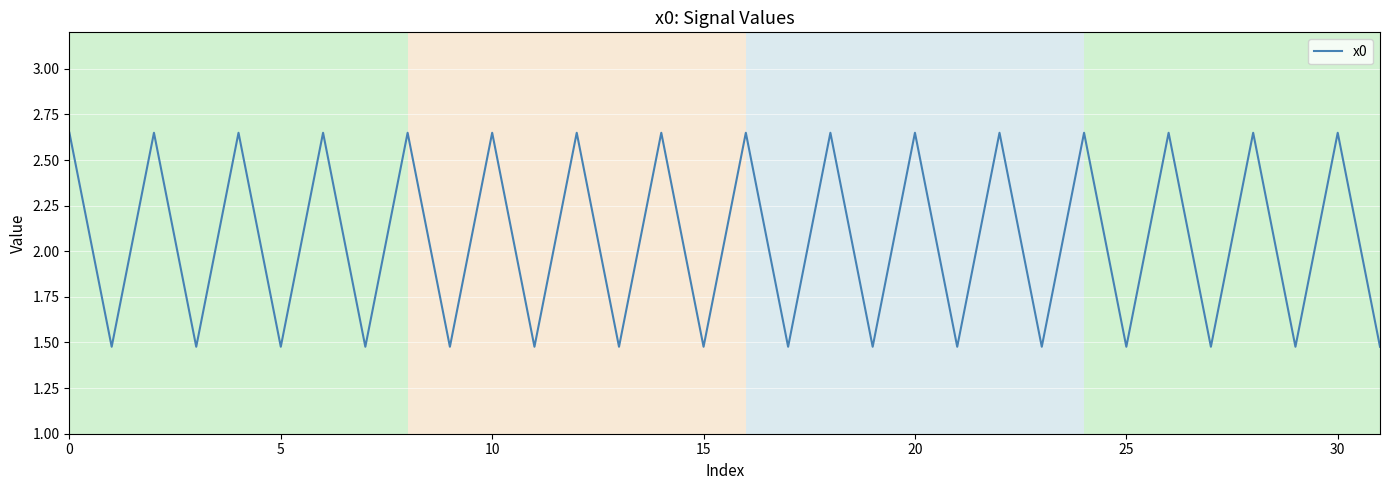

How many lines are shown in the chart?

1